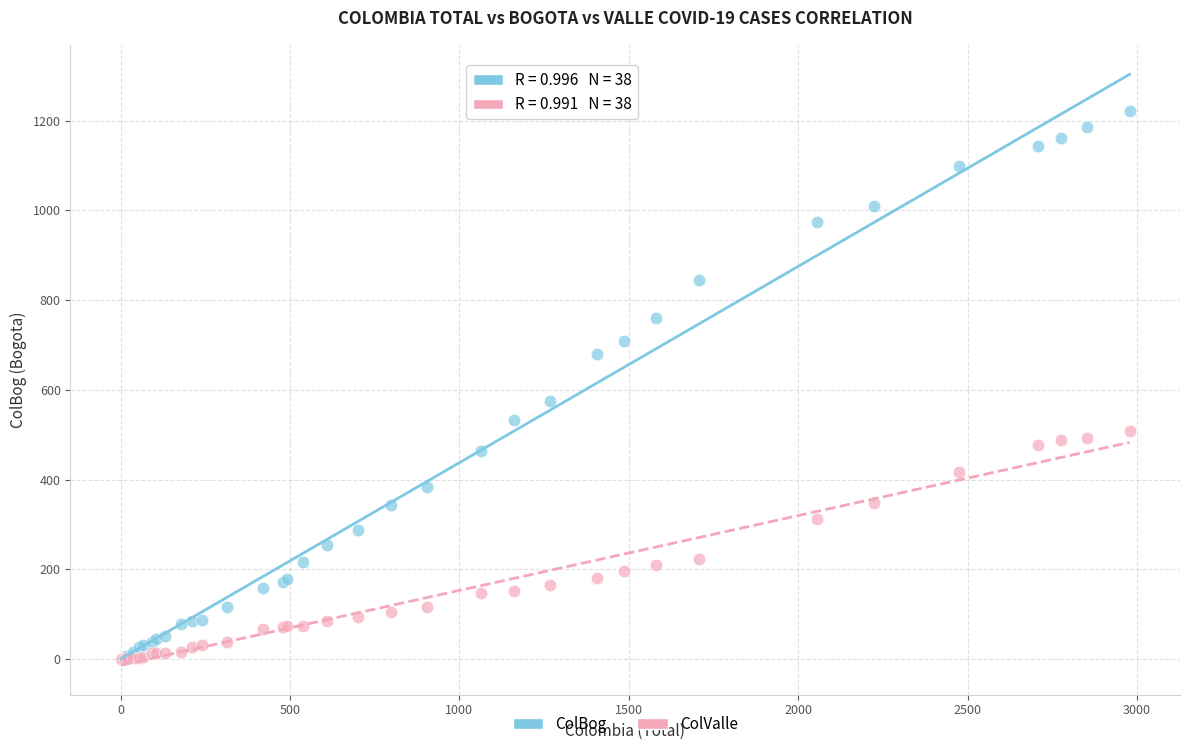

In the ColBog series, what Y value is closest to 611?

576